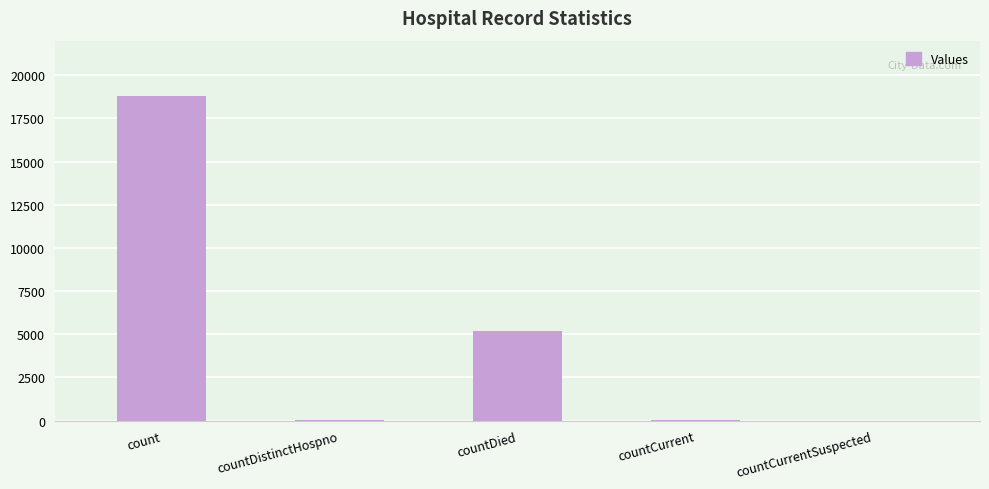

Is it true that the value at countDied is 5205?

True